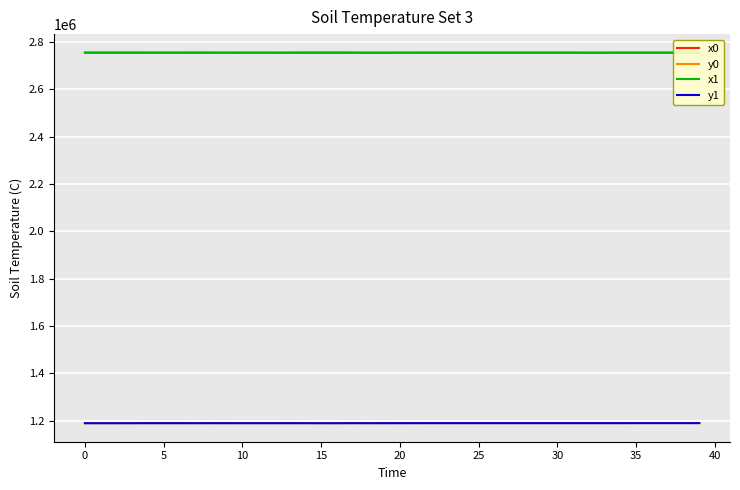

What is the maximum value shown in the chart?

2754836.0